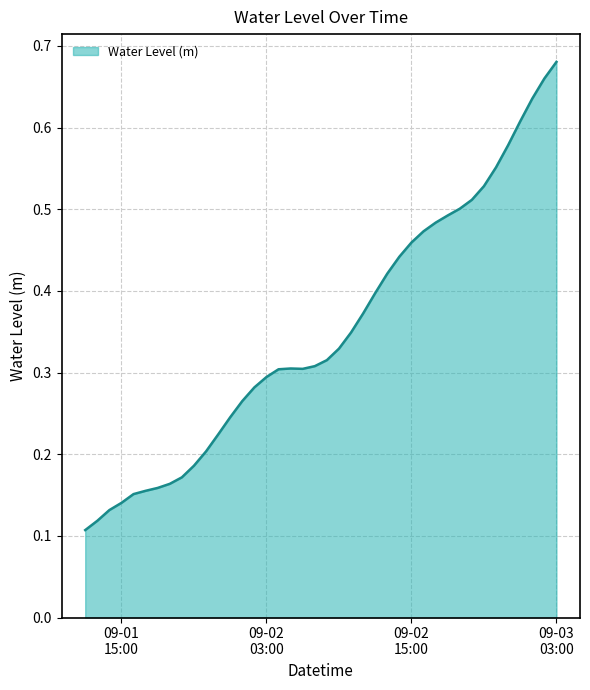

Reading right to left, what are all the values shown in this chart?

0.7	0.7	0.6	0.6	0.6	0.6	0.5	0.5	0.5	0.5	0.5	0.5	0.5	0.4	0.4	0.4	0.4	0.3	0.3	0.3	0.3	0.3	0.3	0.3	0.3	0.3	0.3	0.2	0.2	0.2	0.2	0.2	0.2	0.2	0.2	0.2	0.1	0.1	0.1	0.1